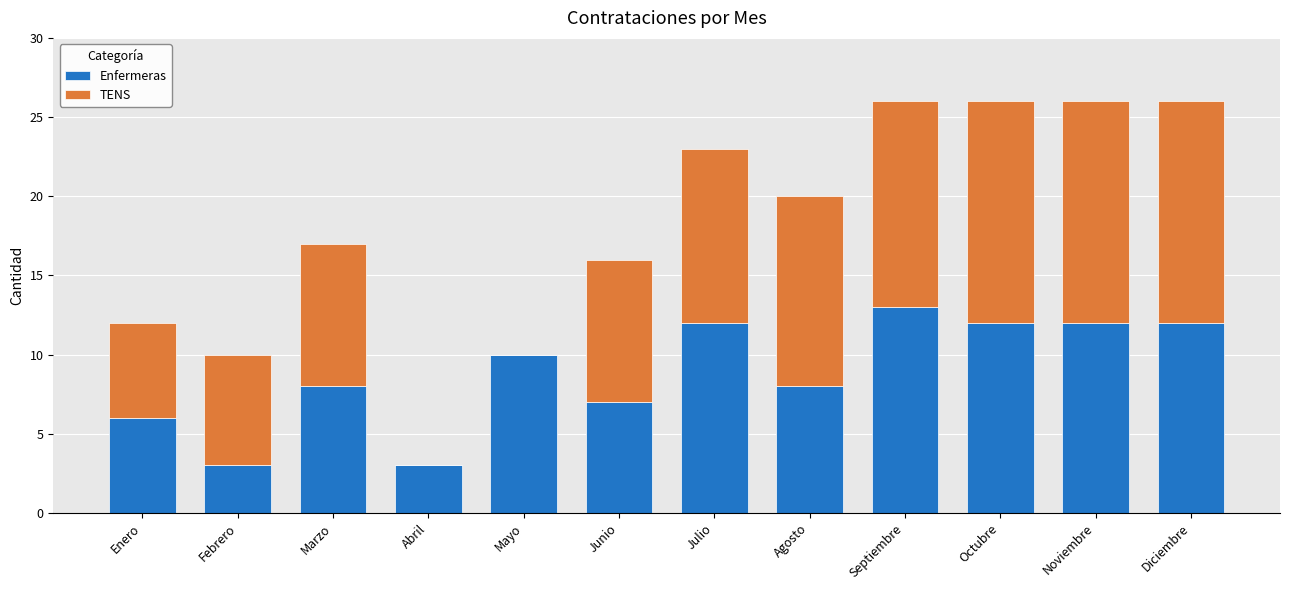

What is the total value across all series at Noviembre?

26